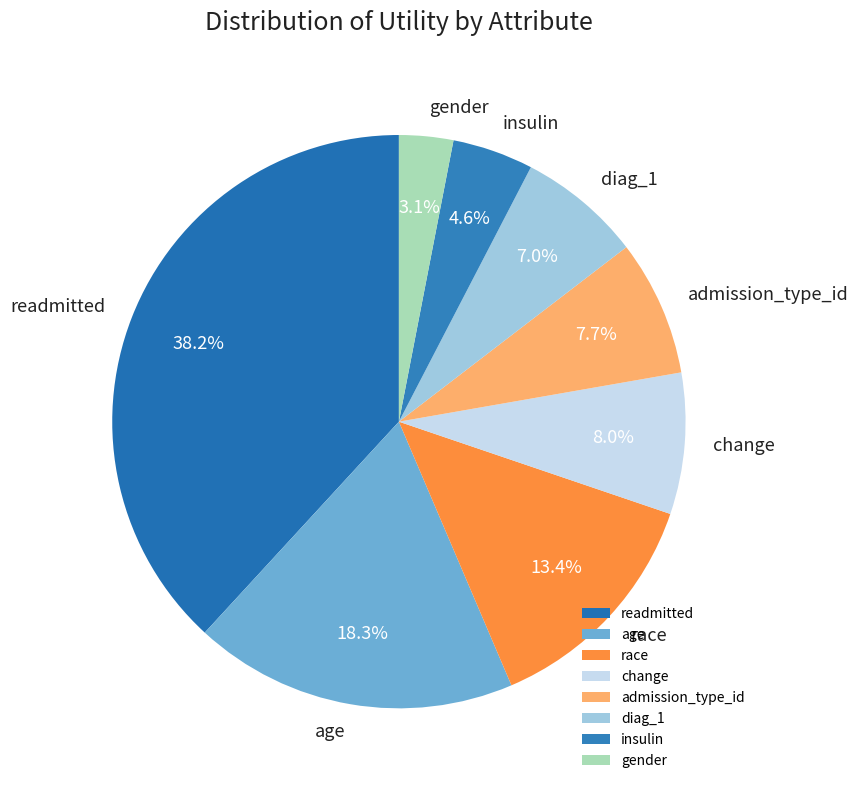

True or false: insulin accounts for 10% of the total.

False